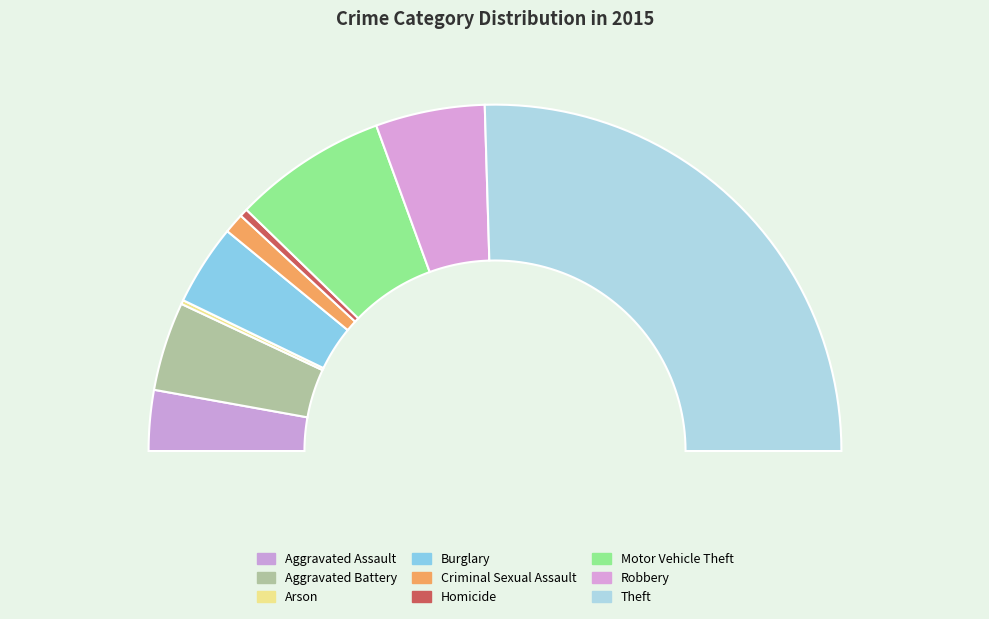

To the nearest percent, what is the average slice percentage?

11%